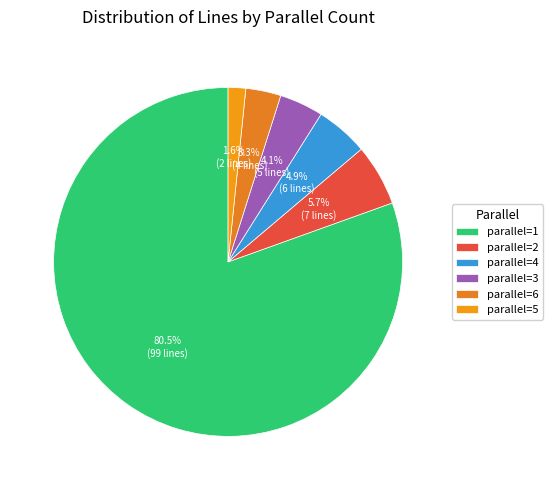

To the nearest percent, what is the difference between the parallel=4 and parallel=2 slice percentages?

1%